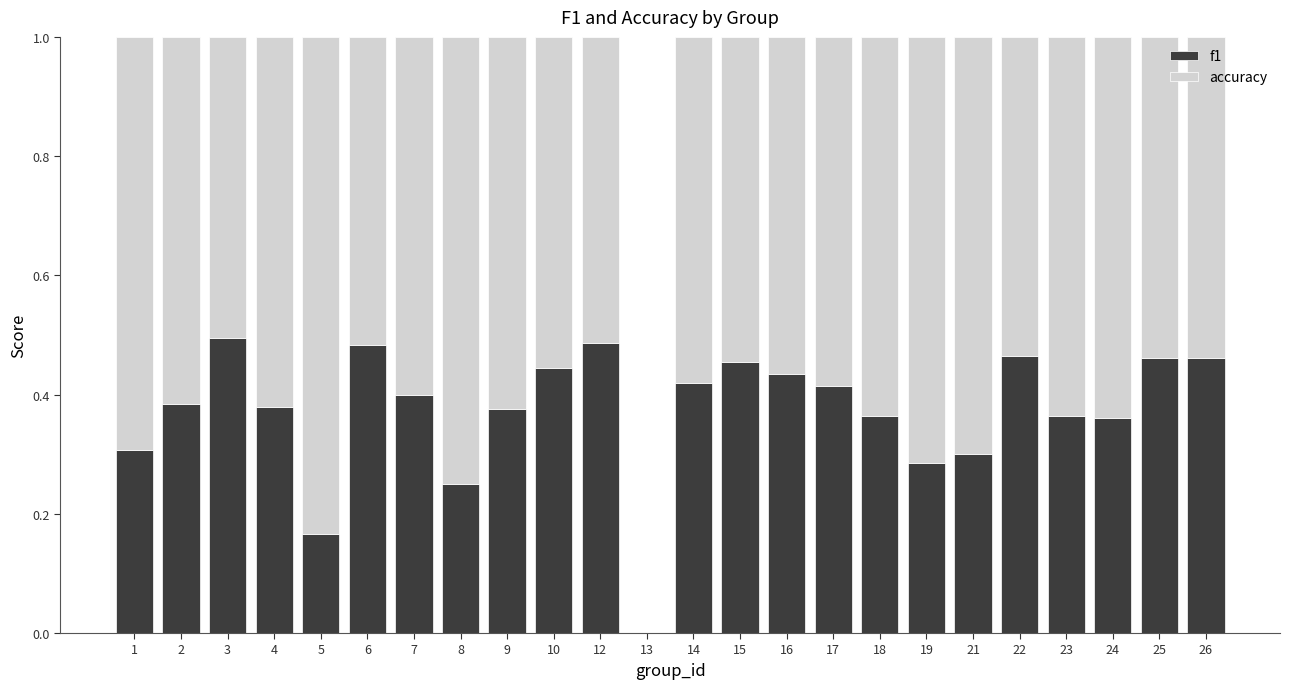

Count the number of categories in the chart.

24